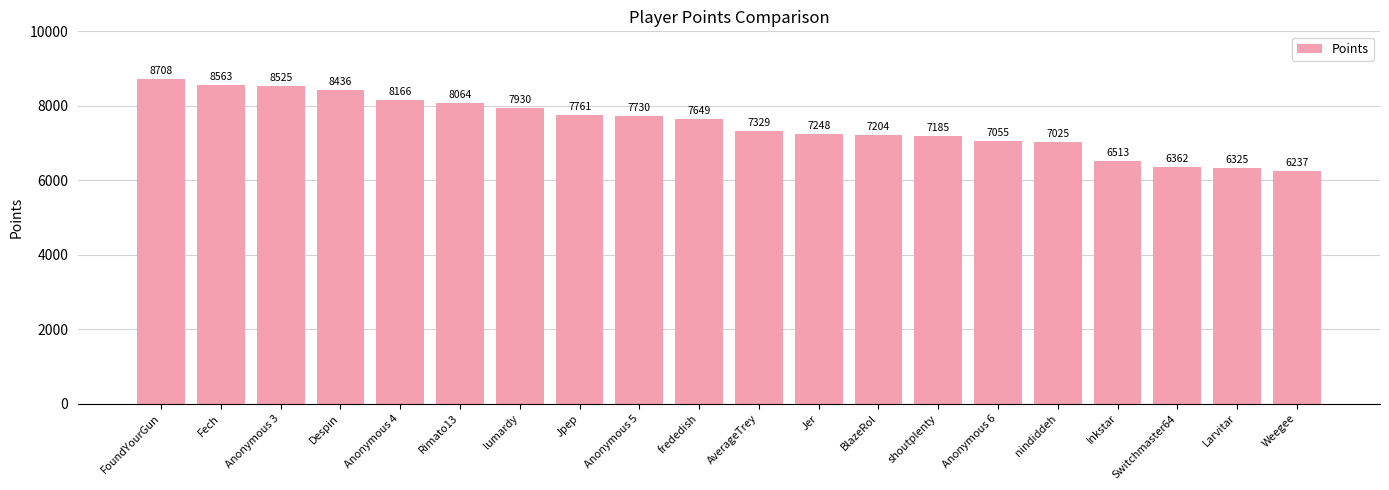

True or false: the data shows 10837 at nindiddeh.

False